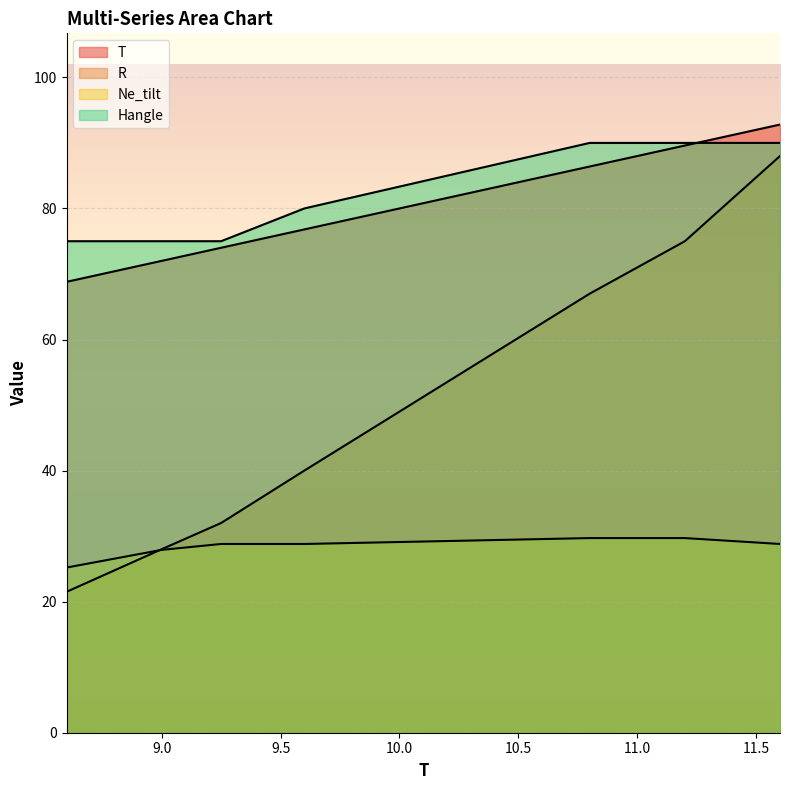

How many lines are shown in the chart?

4